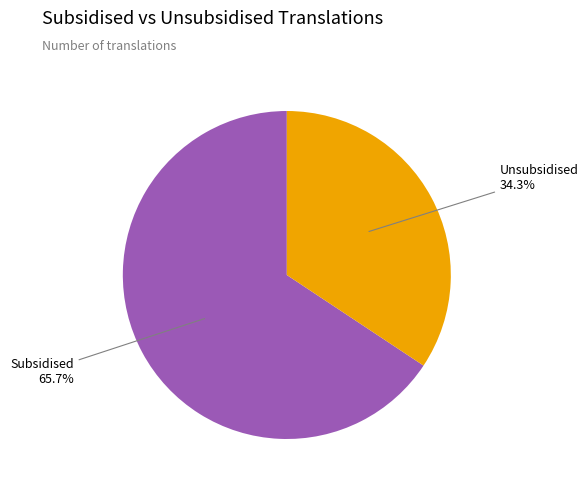

To the nearest percent, what portion does Subsidised represent?

66%